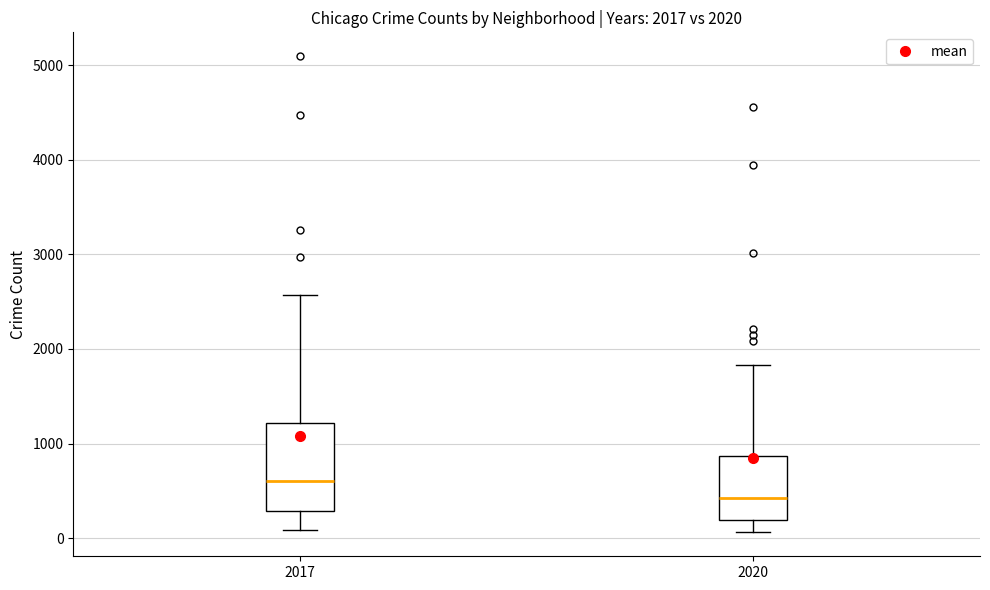

Which box has the lowest median line?

2020